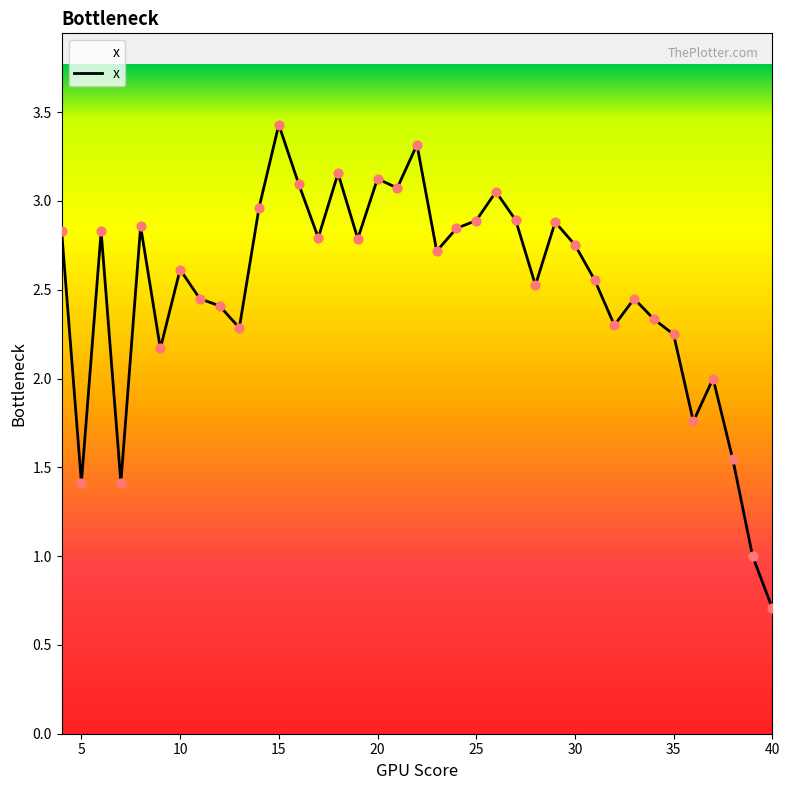

What is the difference between the maximum and minimum values?

2.7